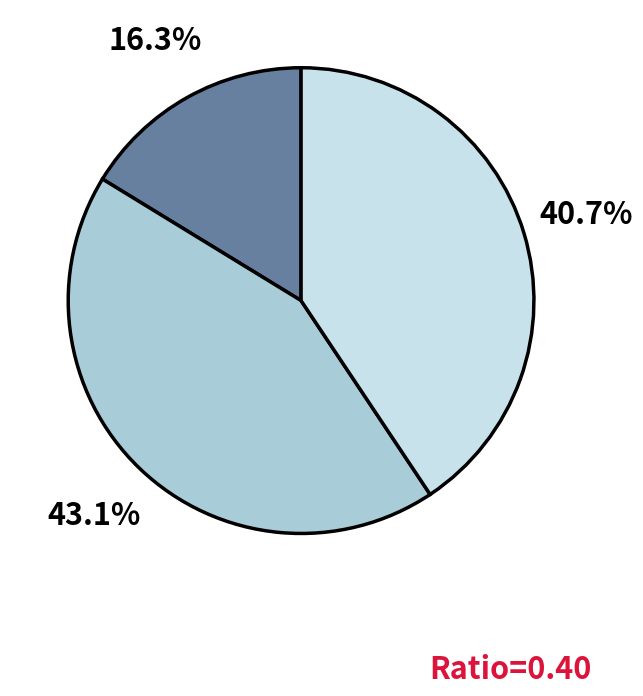

Is there any slice that represents more than half of the pie?

No